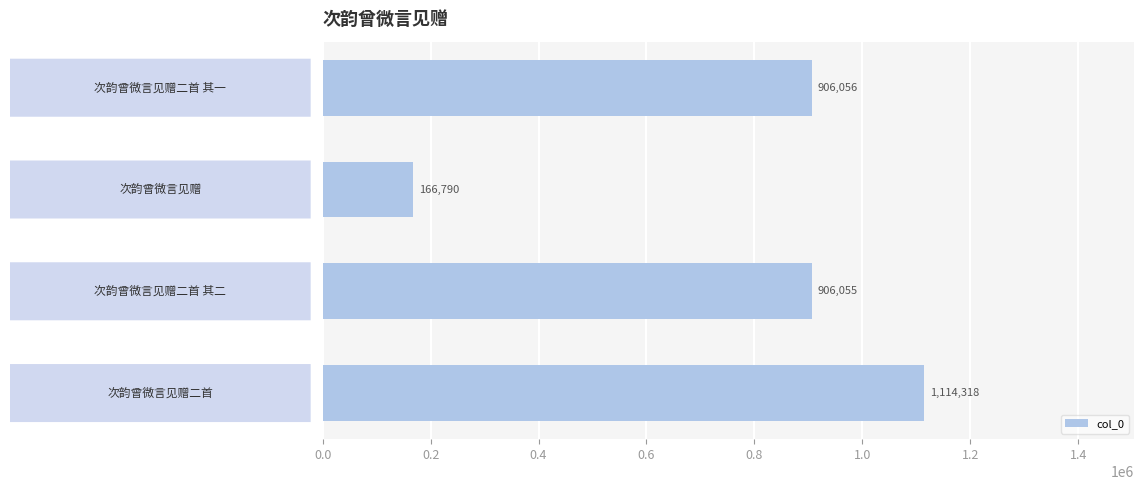

What is the maximum value shown in the chart?

1114318